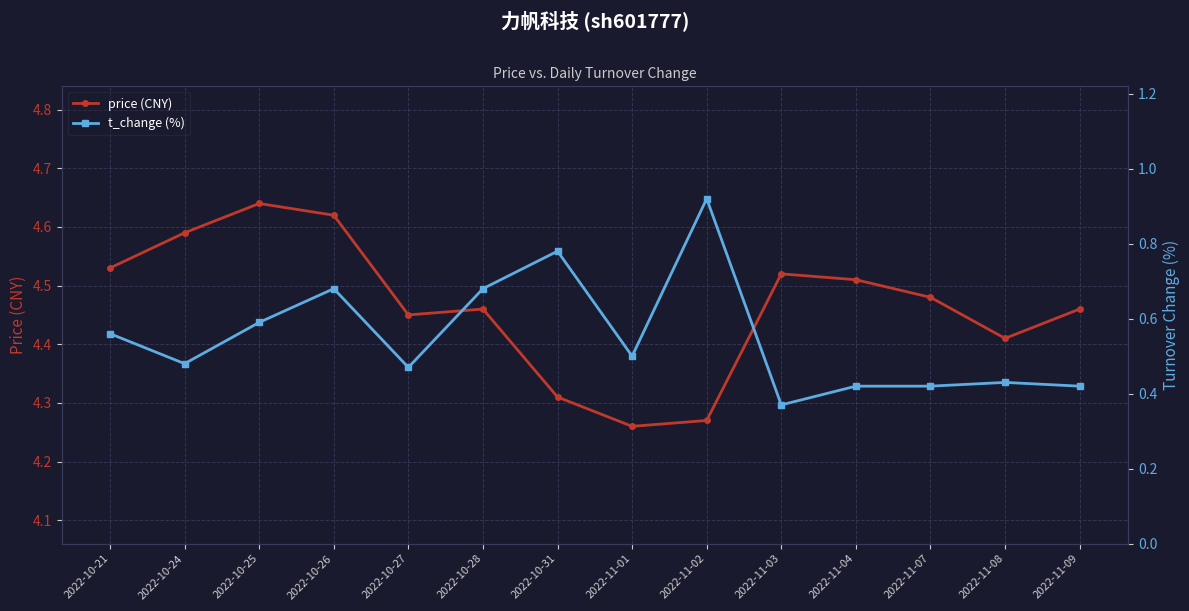

Read the t_change (%) value at 2022-11-02.

0.9